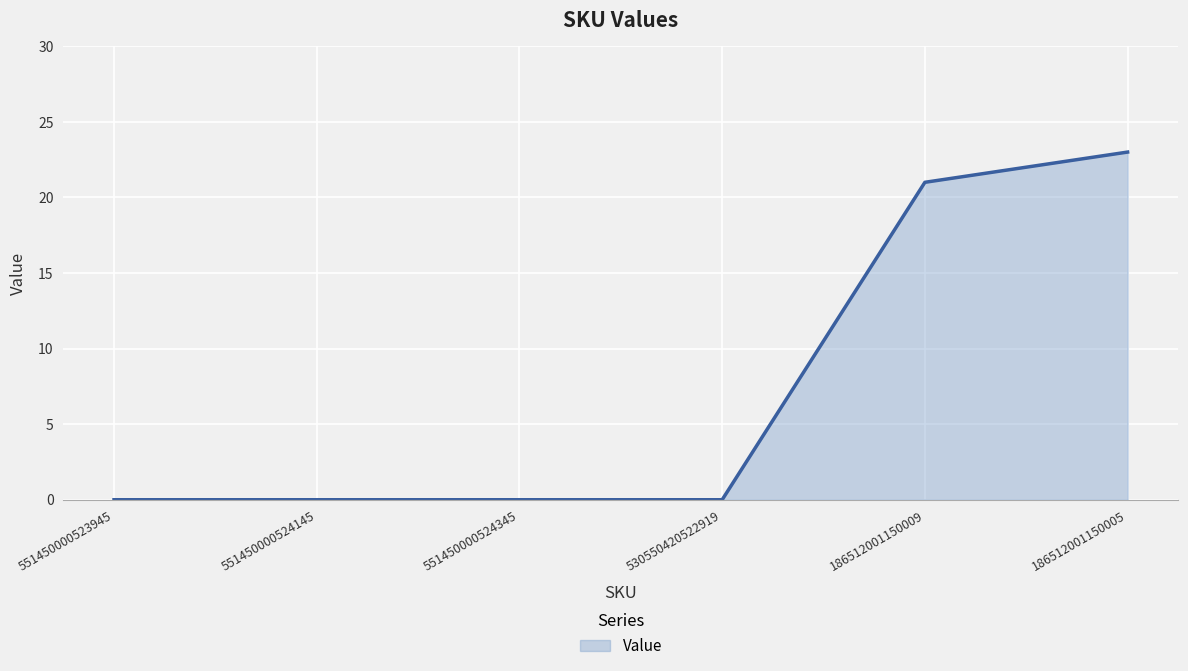

Count the number of categories in the chart.

6